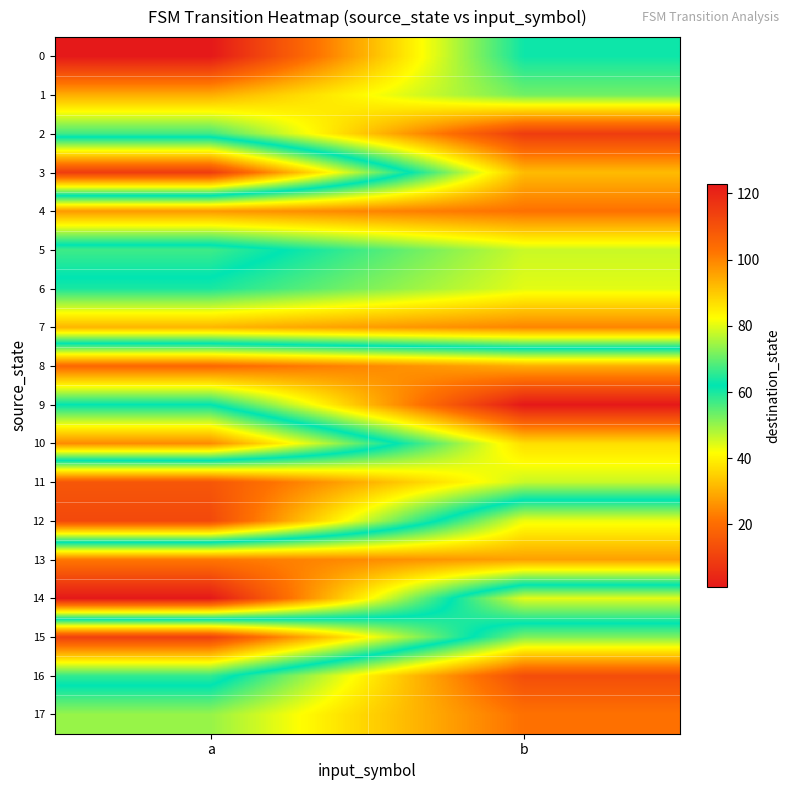

At which category is the sum across all series the highest?

b